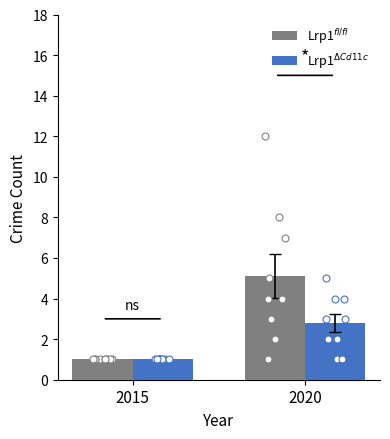

Which series reaches the maximum Y coordinate?

Lrp1$^{fl/fl}$